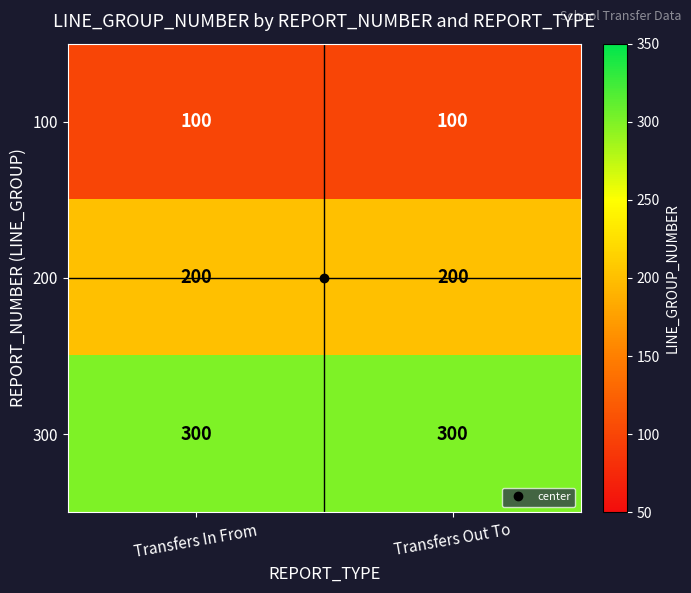

Which series has the largest total across all categories?

300